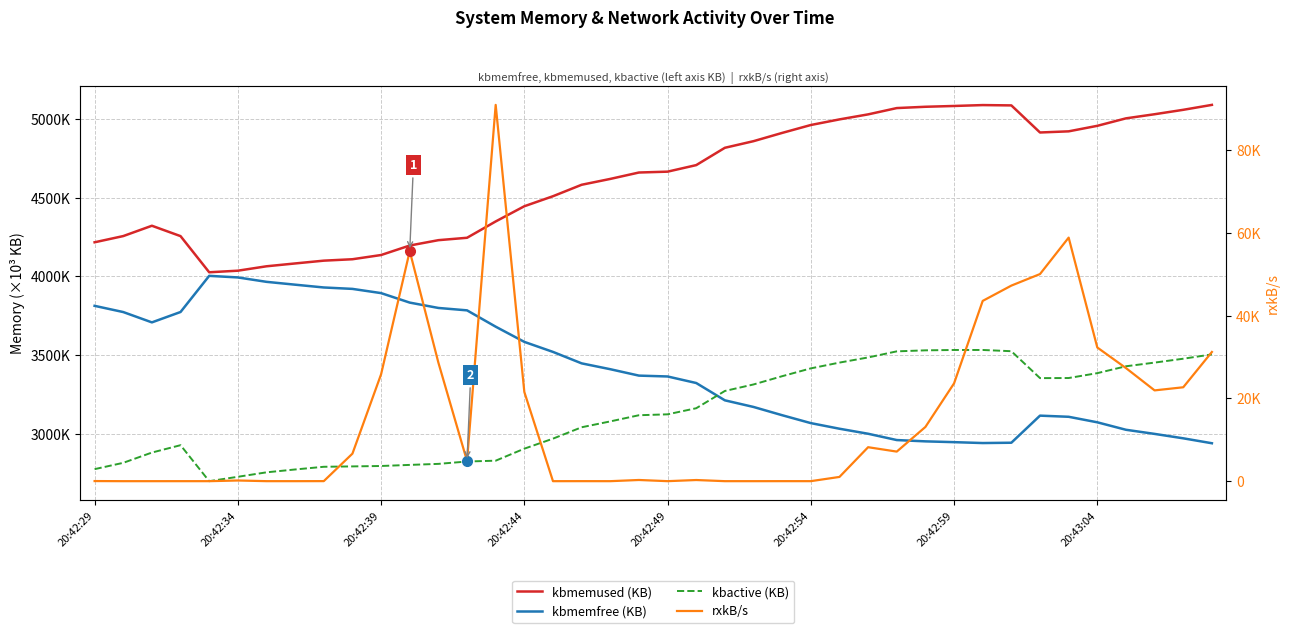

What value does the rxkB/s series have at 26?

1028.5